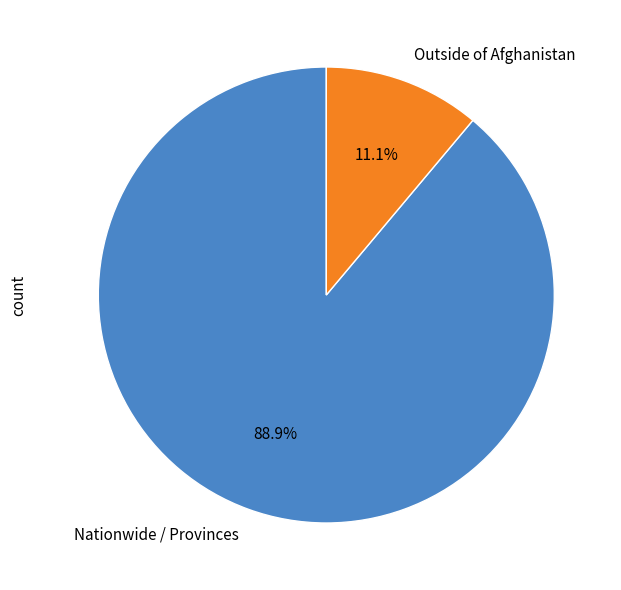

To the nearest percent, what is the average slice percentage?

50%